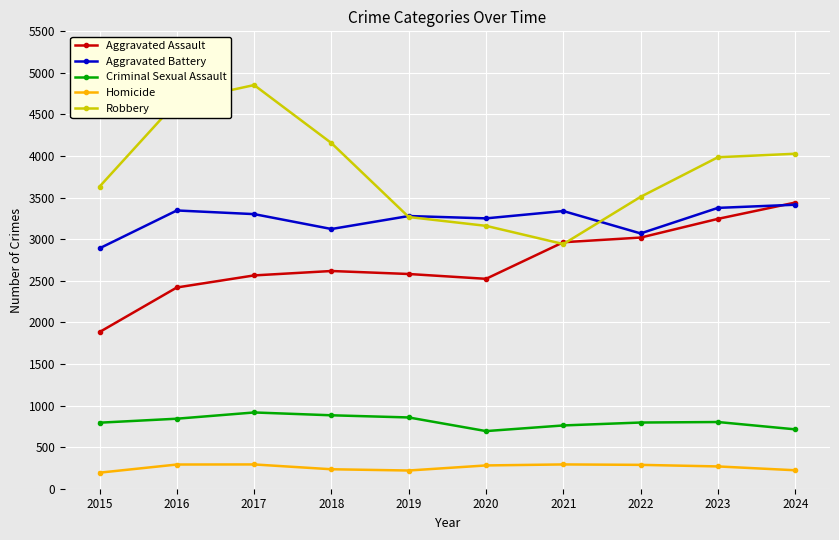

Where is the first local minimum for Robbery?

2021